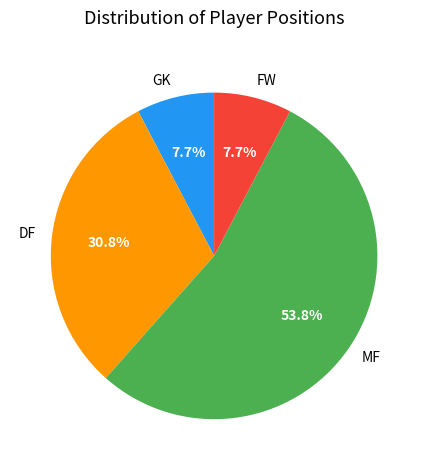

Approximately how many times larger is the value at DF compared to FW?

4.0